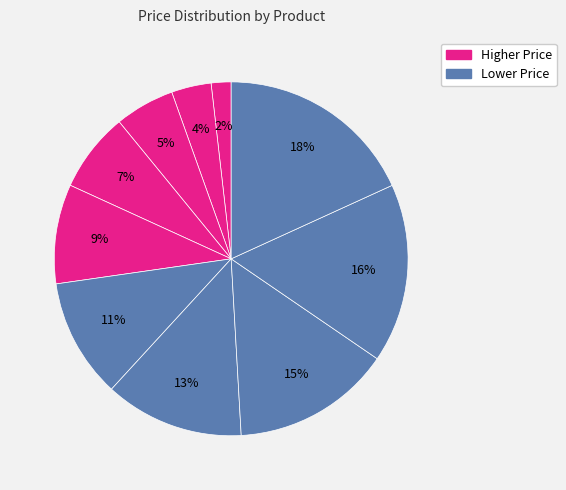

Count the number of slices in the pie.

10